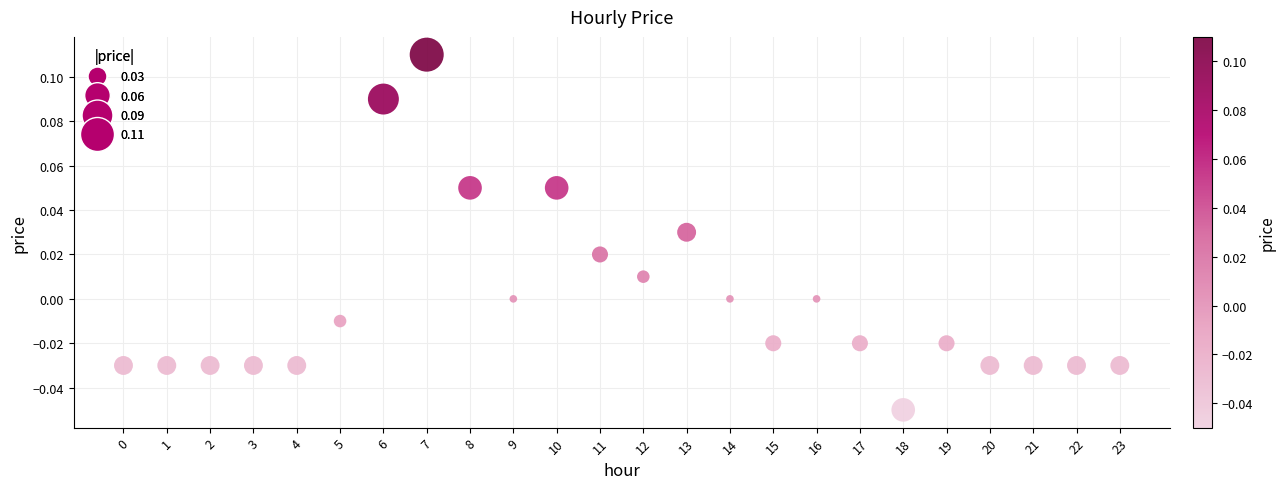

How many data points are displayed?

24